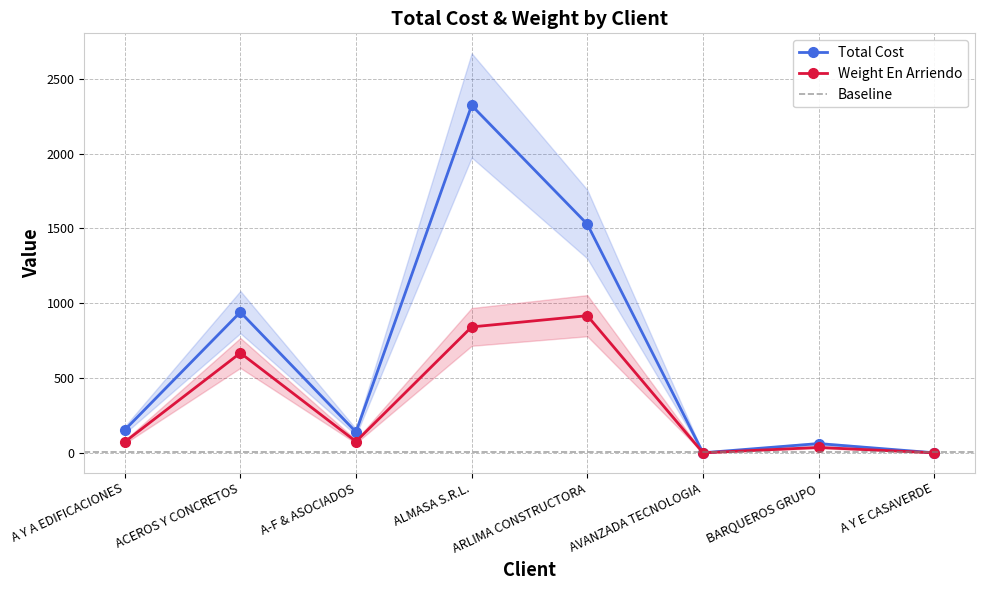

True or false: Weight En Arriendo has more than 2 points higher than both neighbors.

True